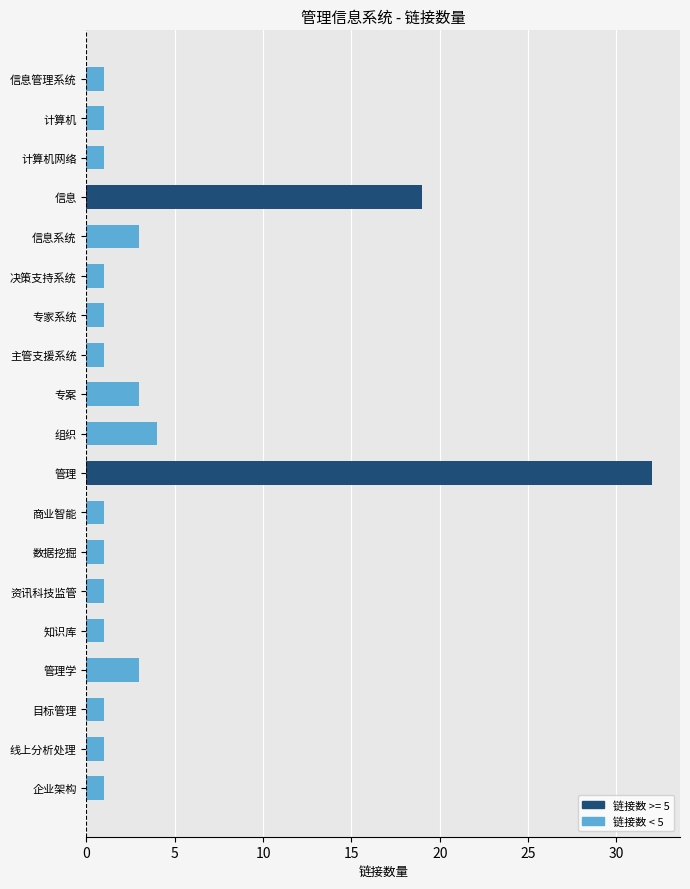

What is the label of the 19th bar from the bottom?

信息管理系统